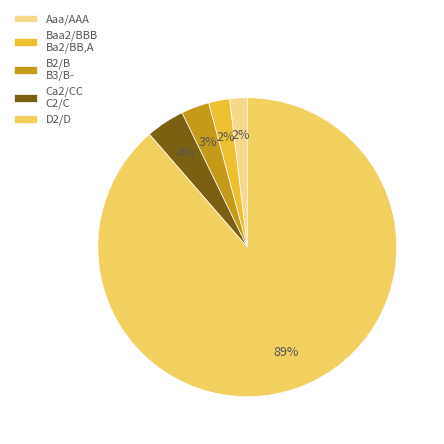

Which category has the biggest portion of the pie?

D2/D